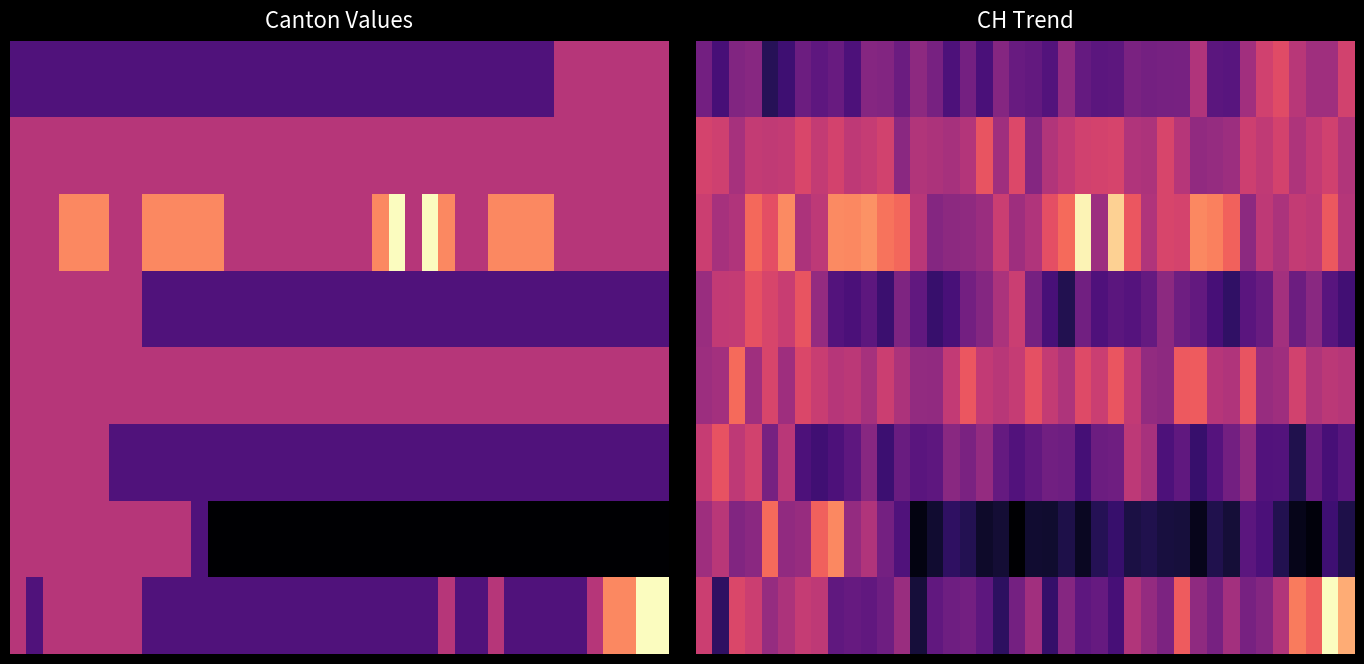

What is the difference between the highest and lowest values at 9?

0.5